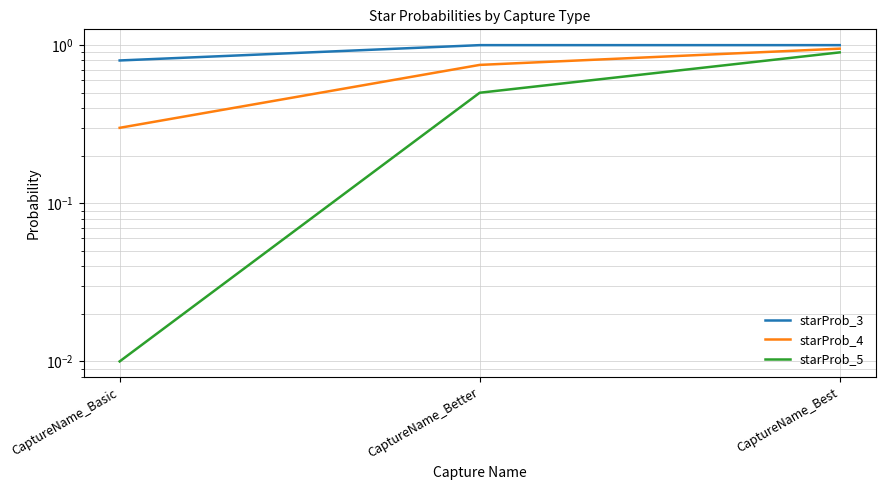

Does the chart display data point markers on the line(s)?

No